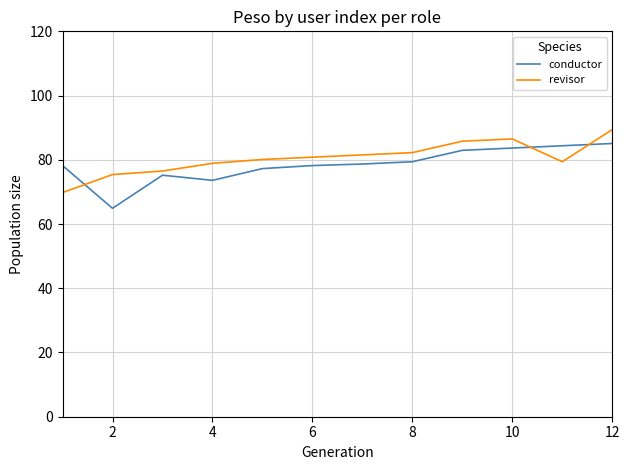

What is the maximum value for conductor?

85.1